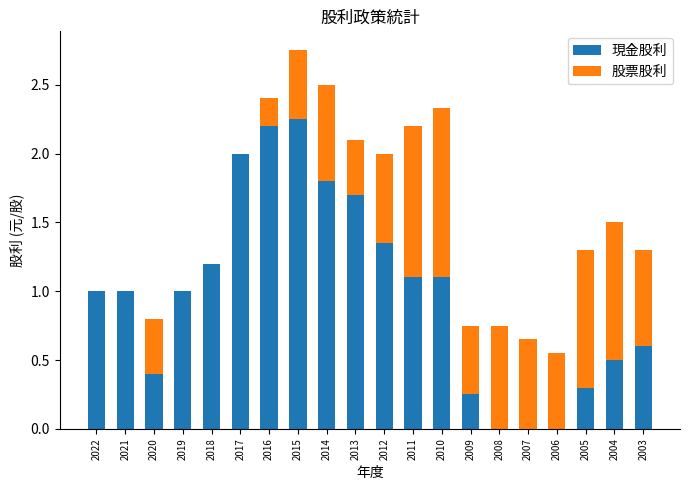

True or false: 現金股利 has a value of -1.3 at 2006.

False